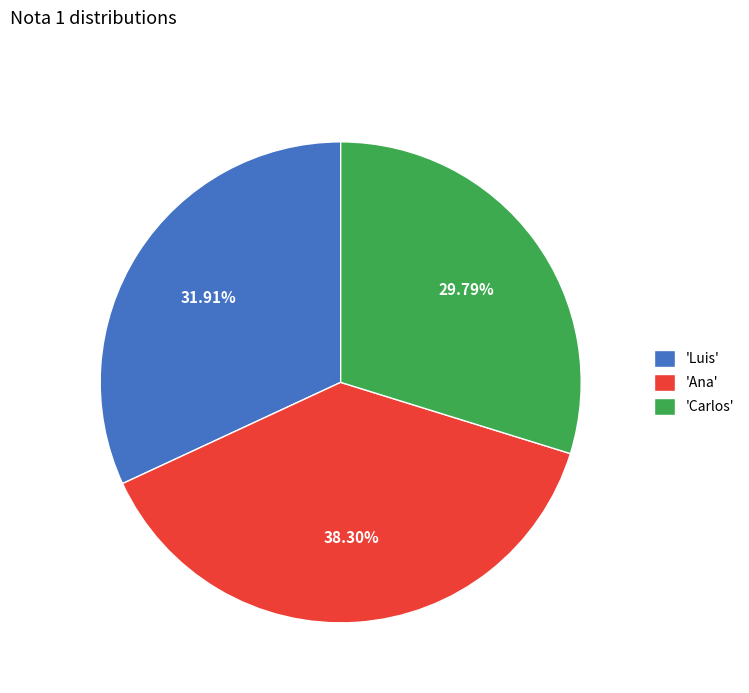

What is the ratio of the value at 'Carlos' to the value at 'Luis'?

0.9